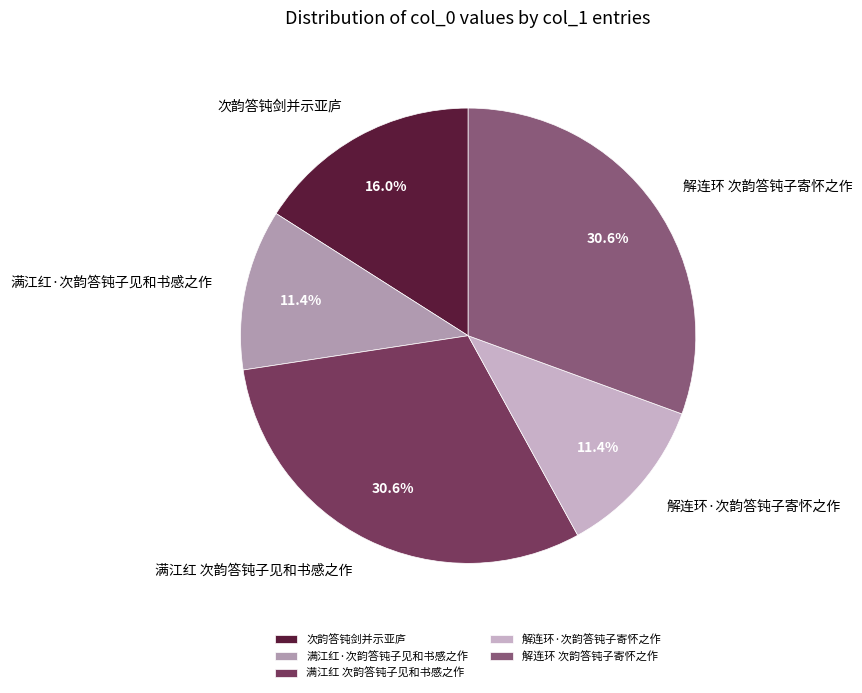

Is the sum of 解连环 次韵答钝子寄怀之作 and 满江红 次韵答钝子见和书感之作 greater than half?

Yes